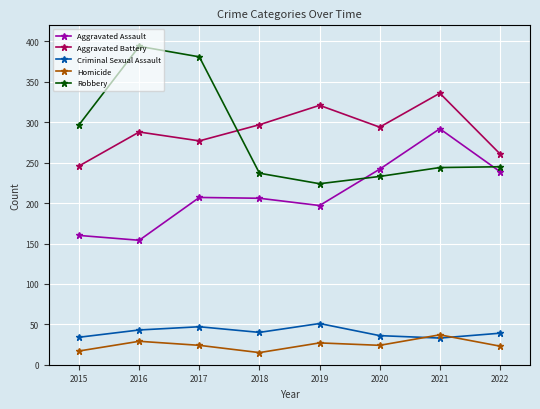

How many interior local peaks does the Aggravated Battery series have?

3